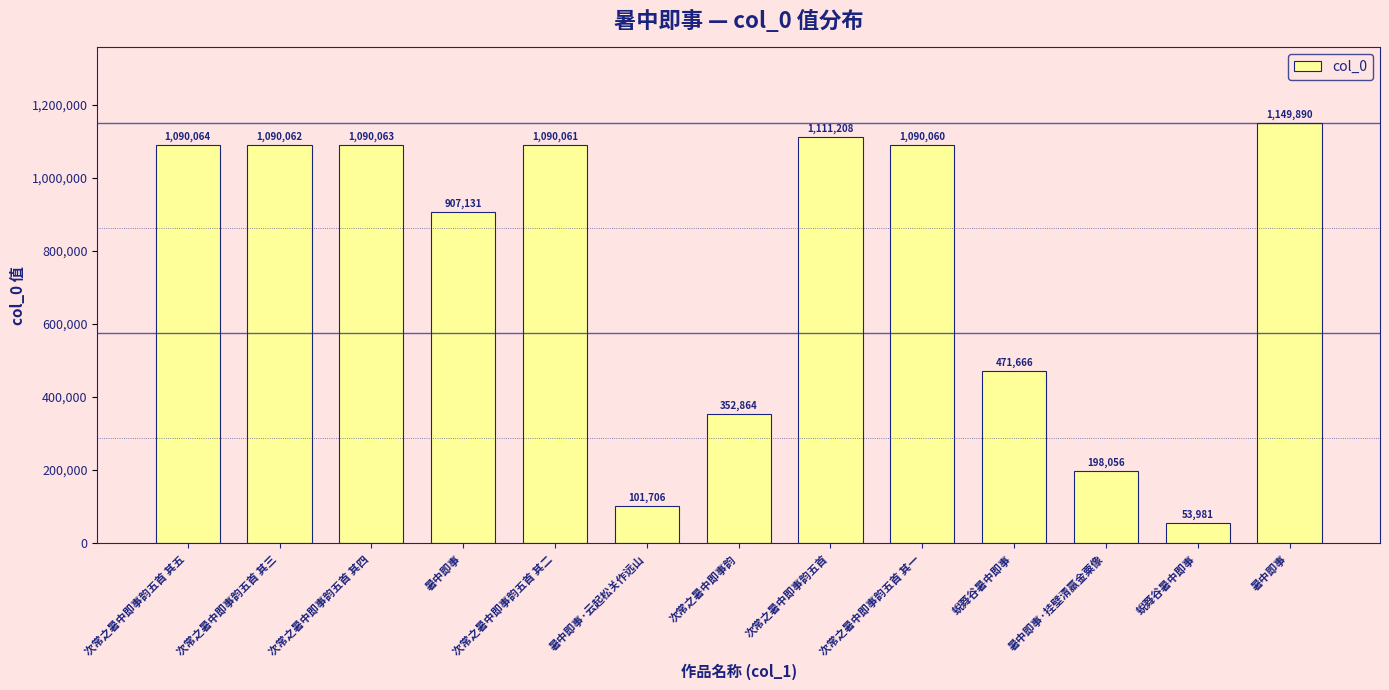

How many distinct data groups are displayed?

1